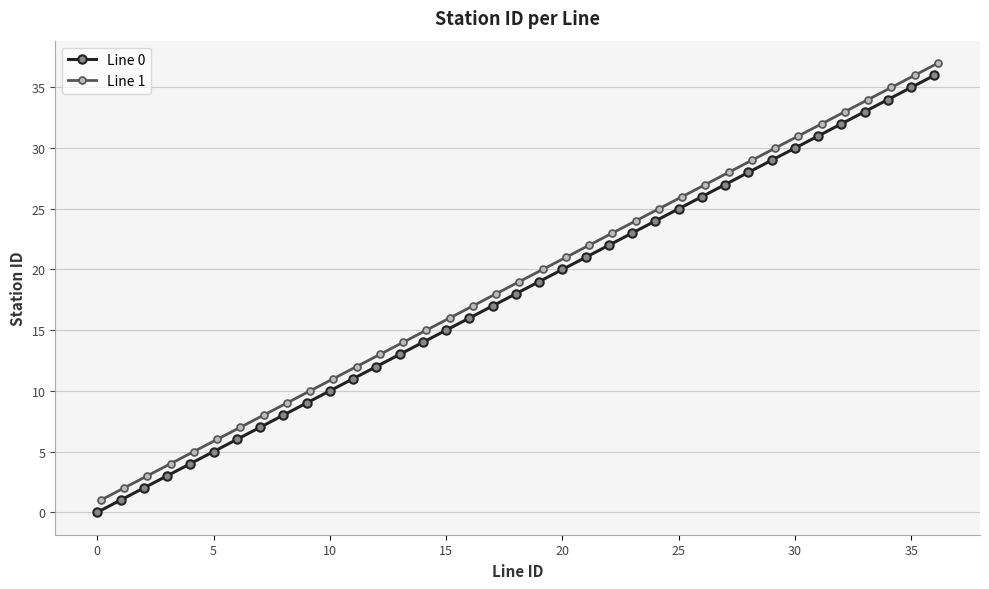

True or false: Line 0 has more than 2 interior local peaks.

False